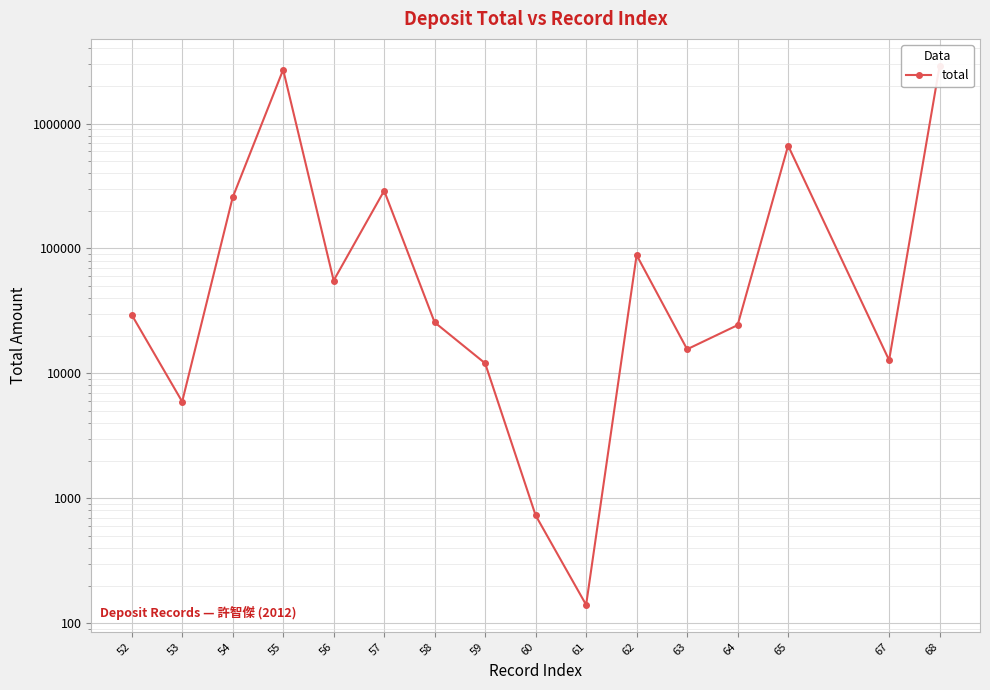

Read the value at 65.

665620.0